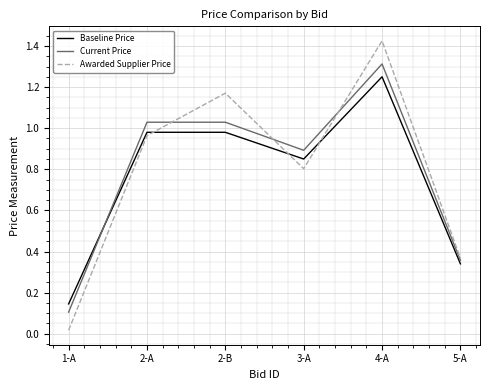

What is the total value across all series at 2-A?

3.0